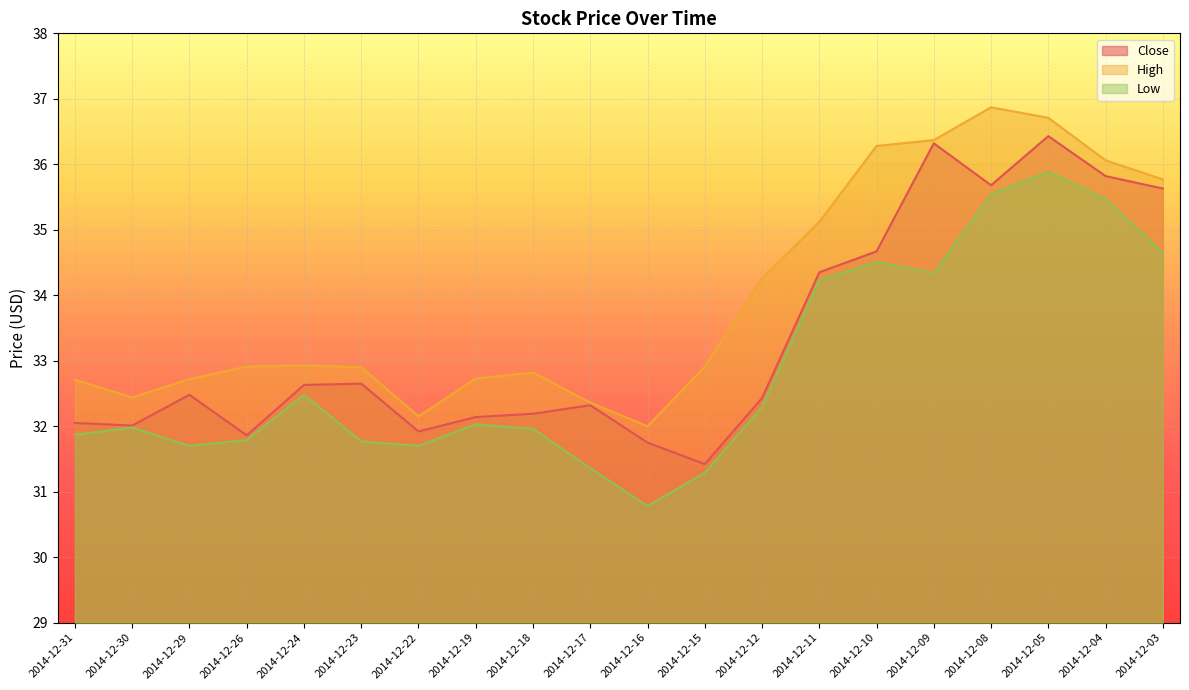

Reading left to right, extract all data points from this chart.

Close: 32.0	32.0	32.5	31.9	32.6	32.6	31.9	32.1	32.2	32.3	31.8	31.4	32.4	34.4	34.7	36.3	35.7	36.4	35.8	35.6
High: 32.7	32.4	32.7	32.9	32.9	32.9	32.1	32.7	32.8	32.4	32.0	32.9	34.3	35.1	36.3	36.4	36.9	36.7	36.1	35.8
Low: 31.9	32.0	31.7	31.8	32.5	31.8	31.7	32.0	32.0	31.4	30.8	31.3	32.3	34.2	34.5	34.3	35.5	35.9	35.5	34.6